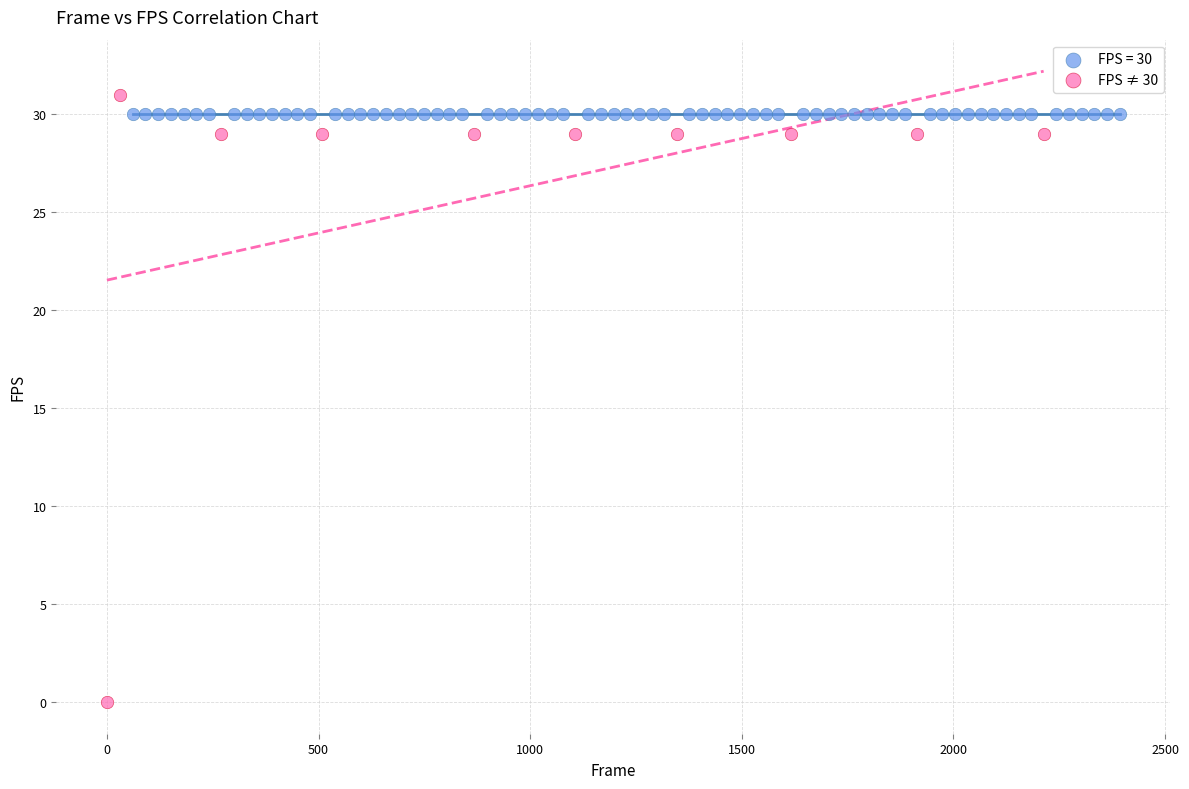

Which series reaches the minimum Y coordinate?

FPS ≠ 30